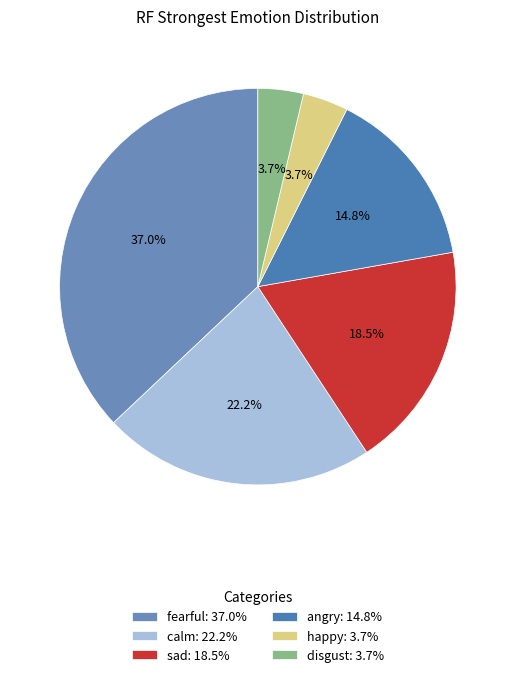

The sad slice represents 33% of the pie. True or false?

False